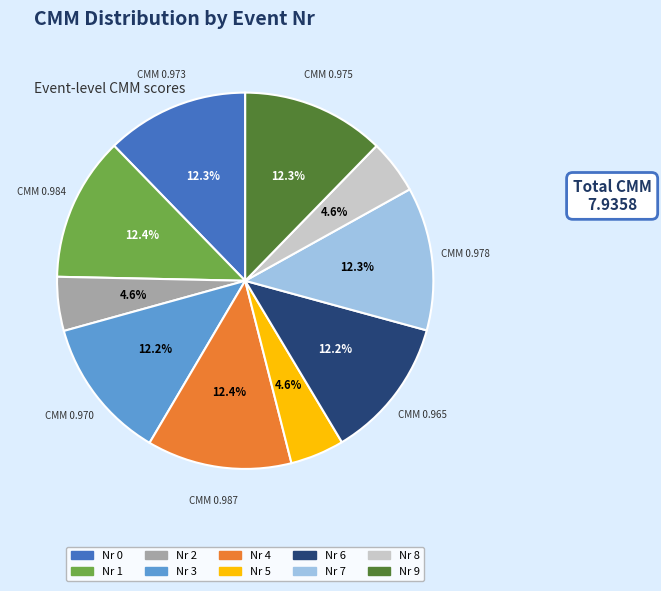

Does any single category account for the majority?

No